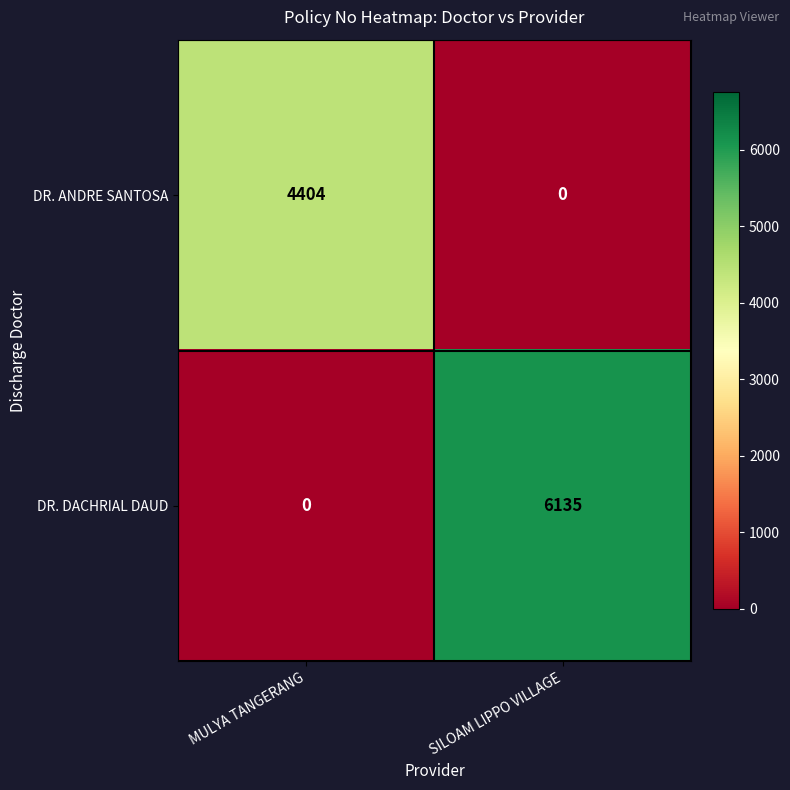

What is the spread (max minus min) of values at MULYA TANGERANG?

4404